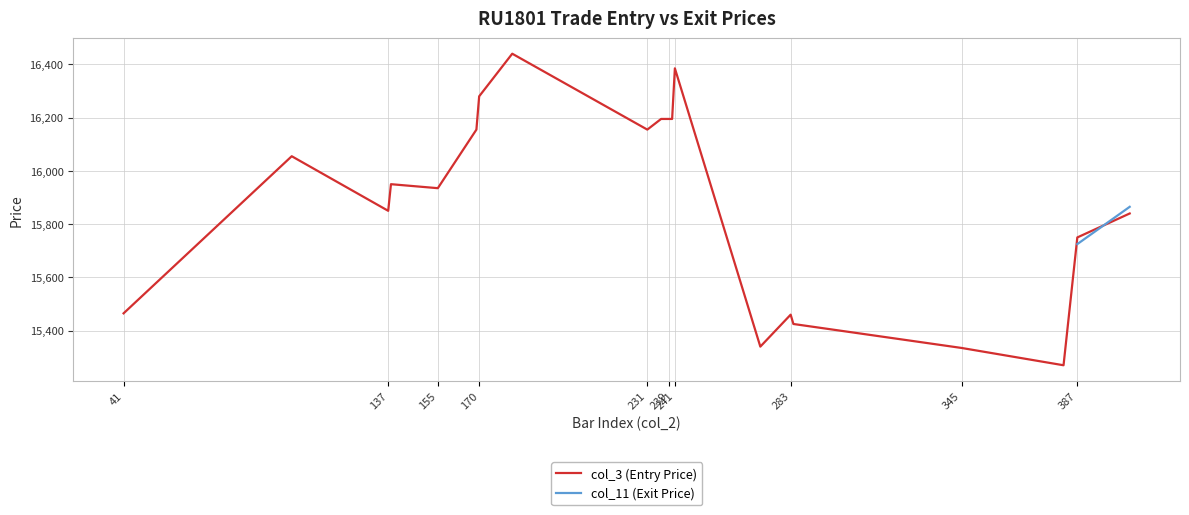

Count the number of data series in this chart.

2